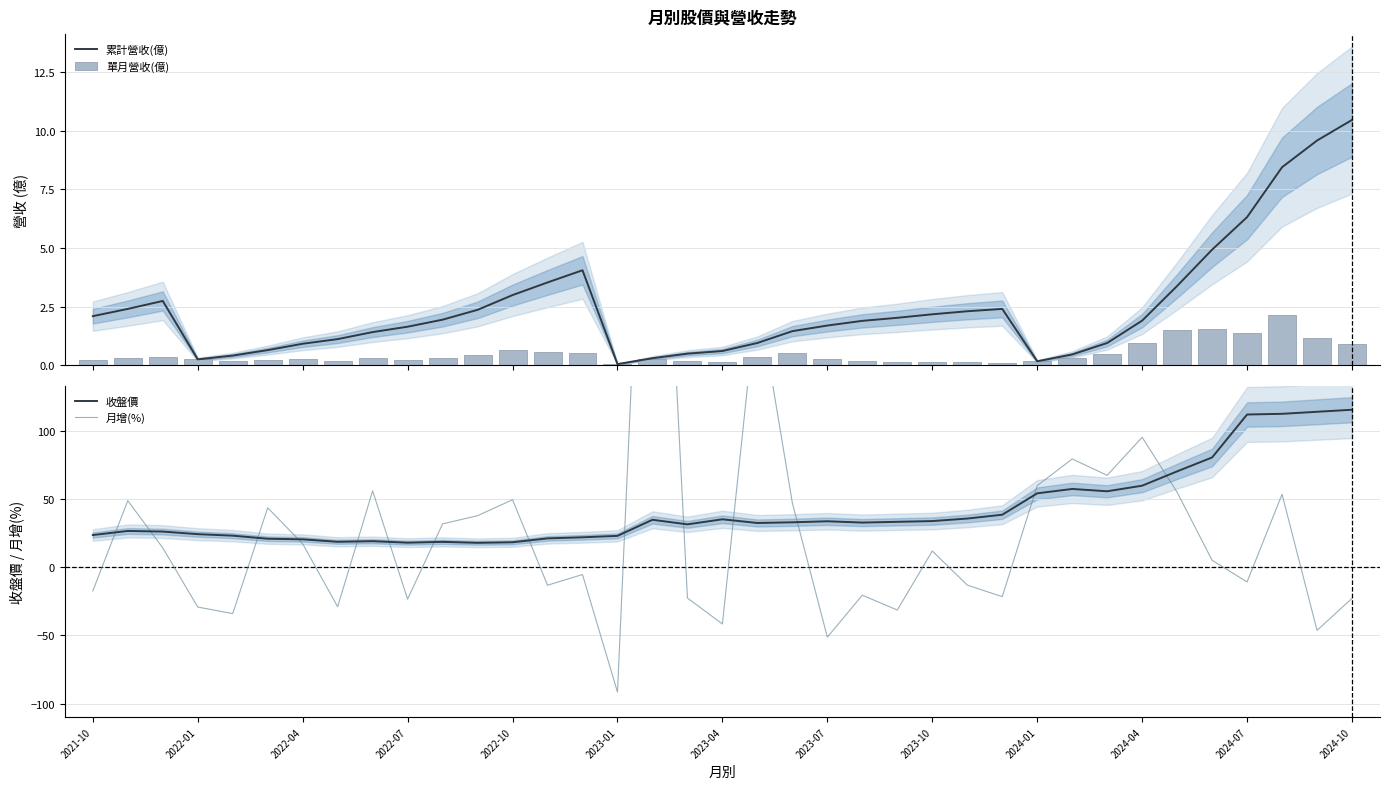

Which series has the largest total across all categories?

收盤價